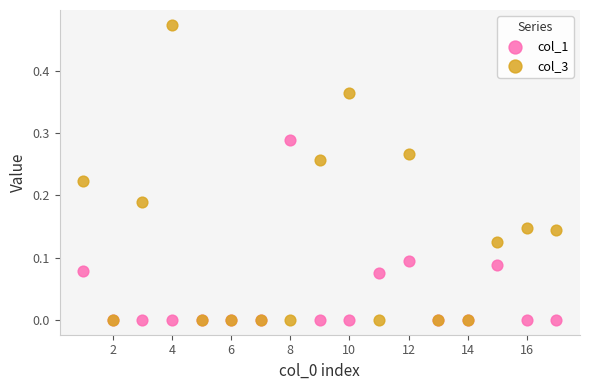

Which series has the largest Y range (max minus min)?

col_3